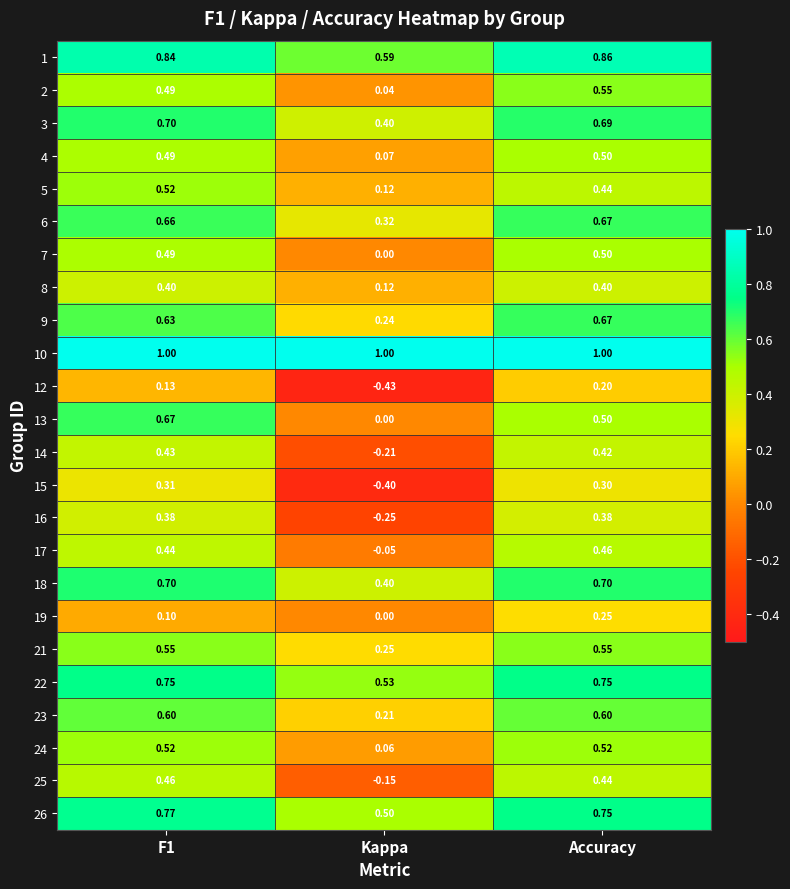

Where is 1 nearest to the value 0?

Kappa